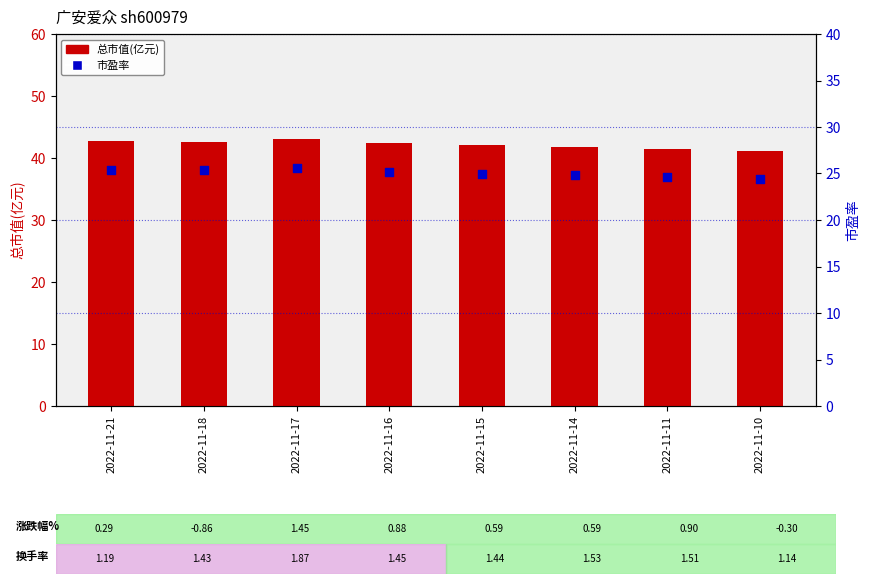

Which series has the largest total across all categories?

总市值(亿元)